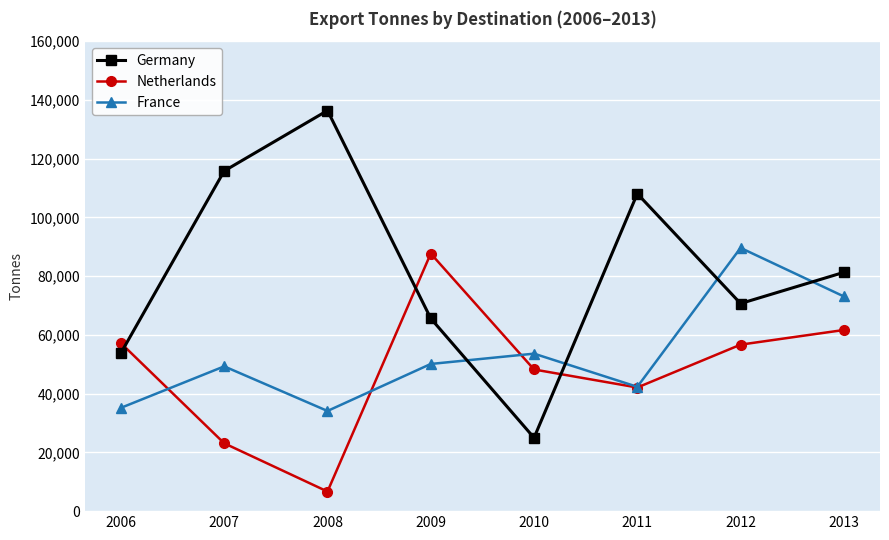

What is the approximate value of France at 2006?

35174